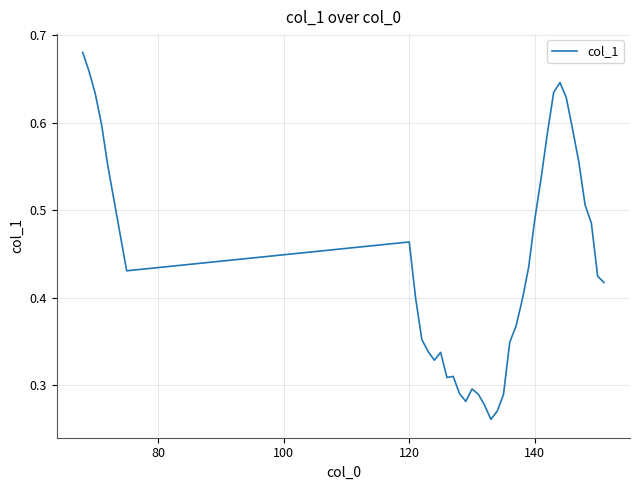

How many lines are shown in the chart?

1